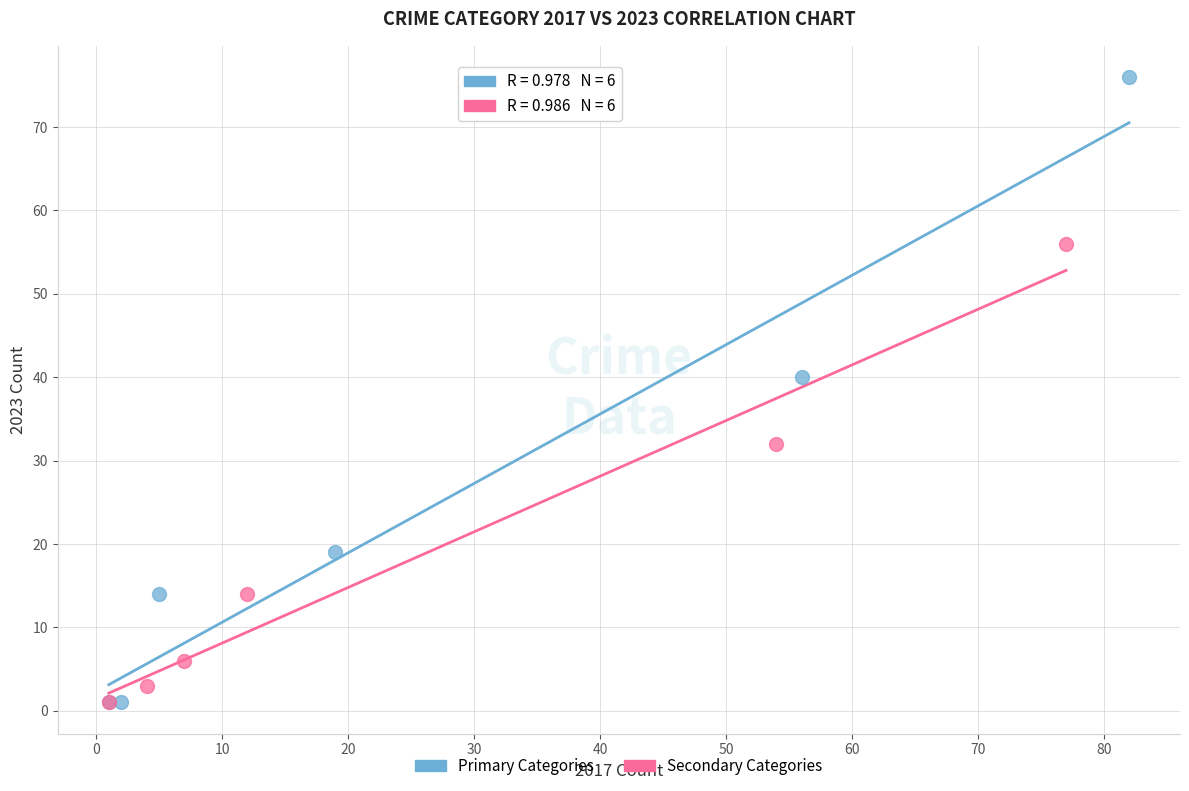

Which series has the largest Y range (max minus min)?

Primary Categories